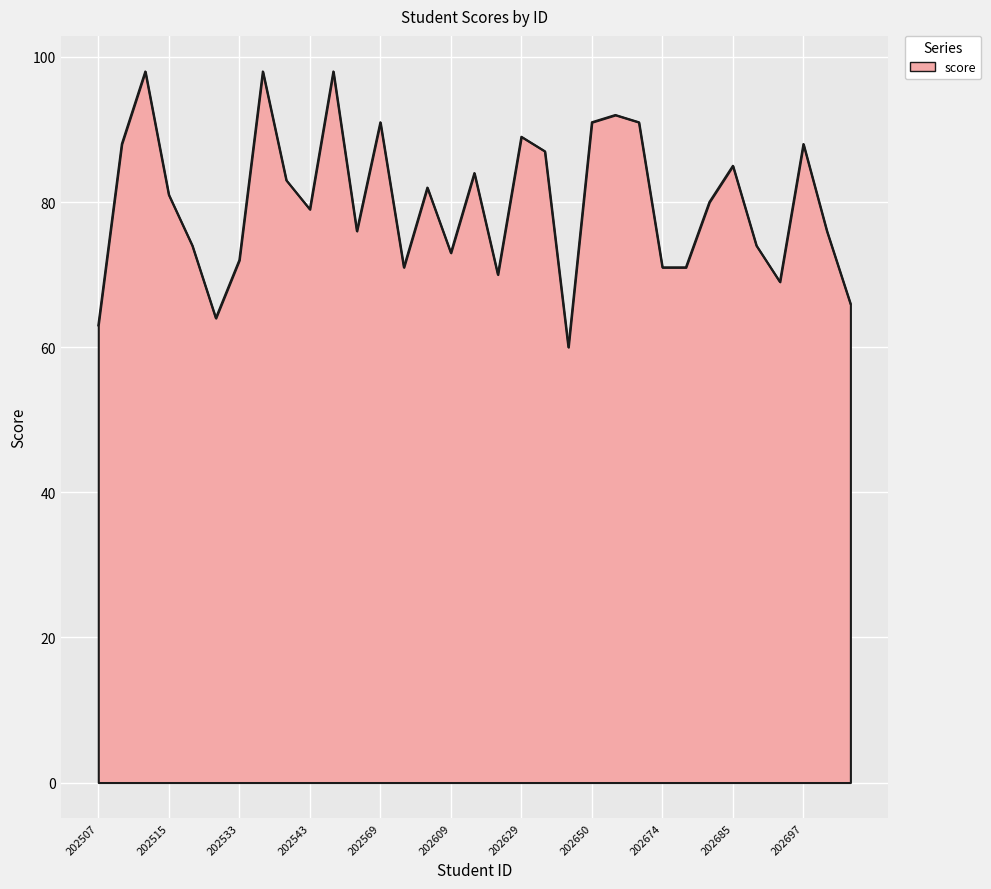

What is the minimum value shown in the chart?

60